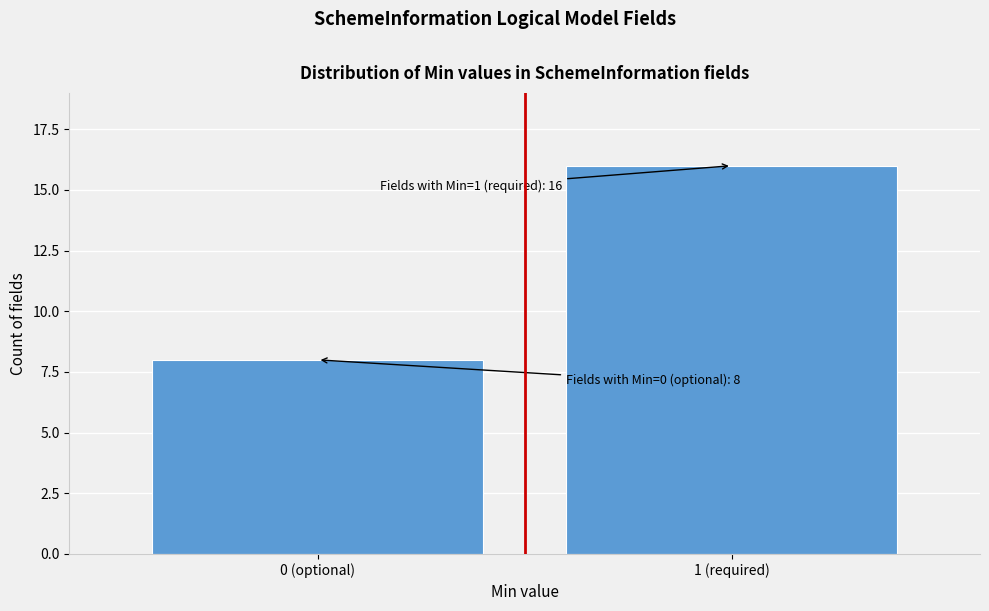

Reading left to right, extract all data points from this chart.

8	16